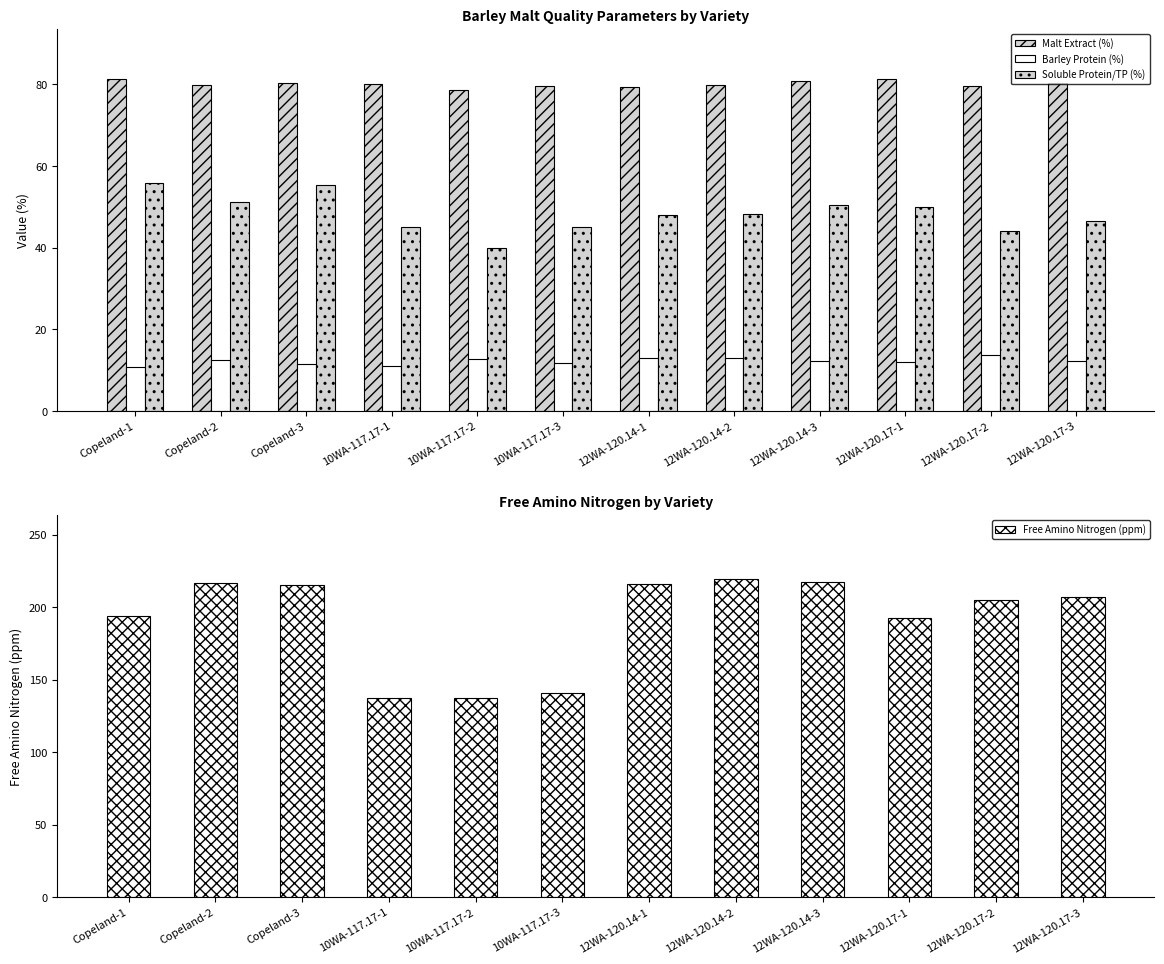

Reading right to left, transcribe all the data shown in this chart.

Malt Extract (%): 80.2	79.7	81.3	80.8	79.9	79.4	79.5	78.6	80.1	80.3	79.8	81.4
Barley Protein (%): 12.3	13.7	12.0	12.4	13.0	13.0	11.7	12.9	11.0	11.6	12.4	10.8
Soluble Protein/TP (%): 46.6	44.1	50.0	50.4	48.2	48.1	45.2	39.9	45.0	55.5	51.2	55.9
Free Amino Nitrogen (ppm): 206.7	204.9	192.3	217.1	219.6	215.6	140.5	137.1	137.2	215.2	216.8	193.8